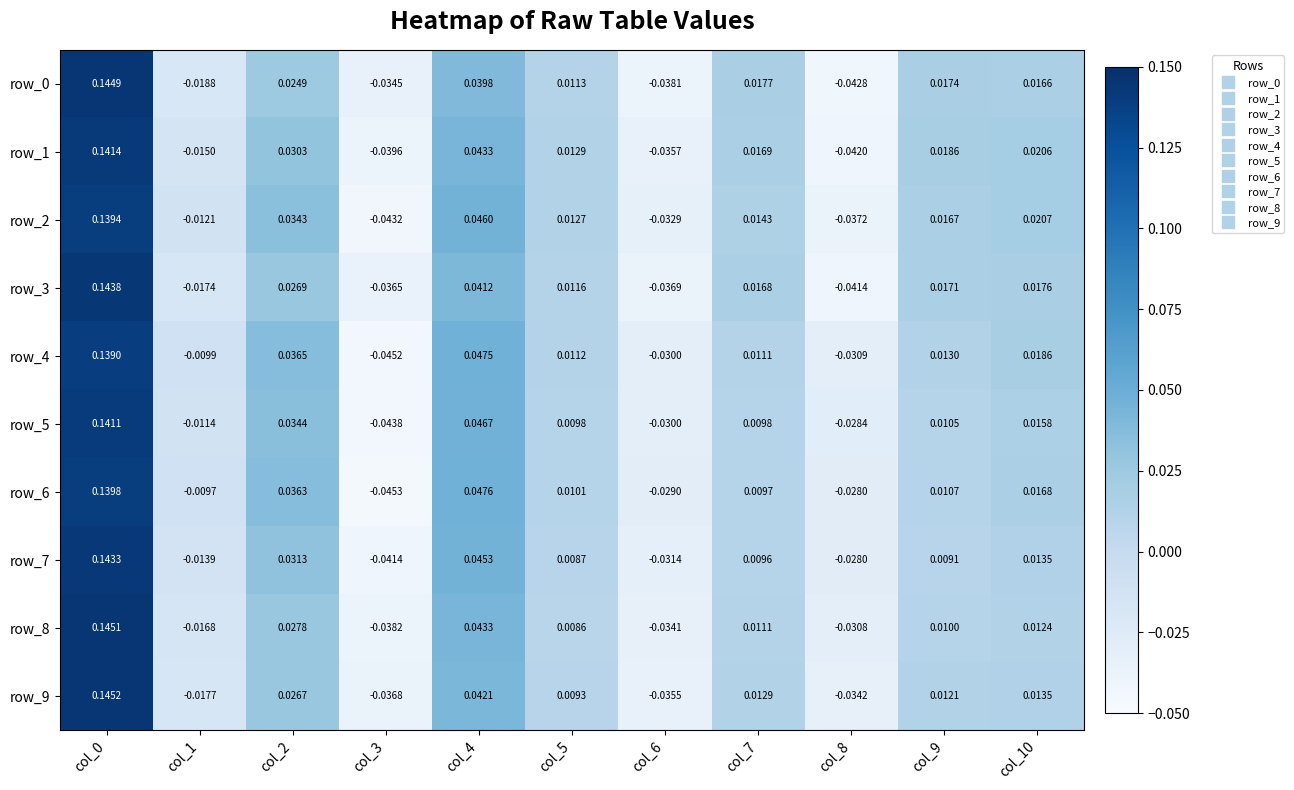

Which category has the highest value in the row_6 series?

col_0